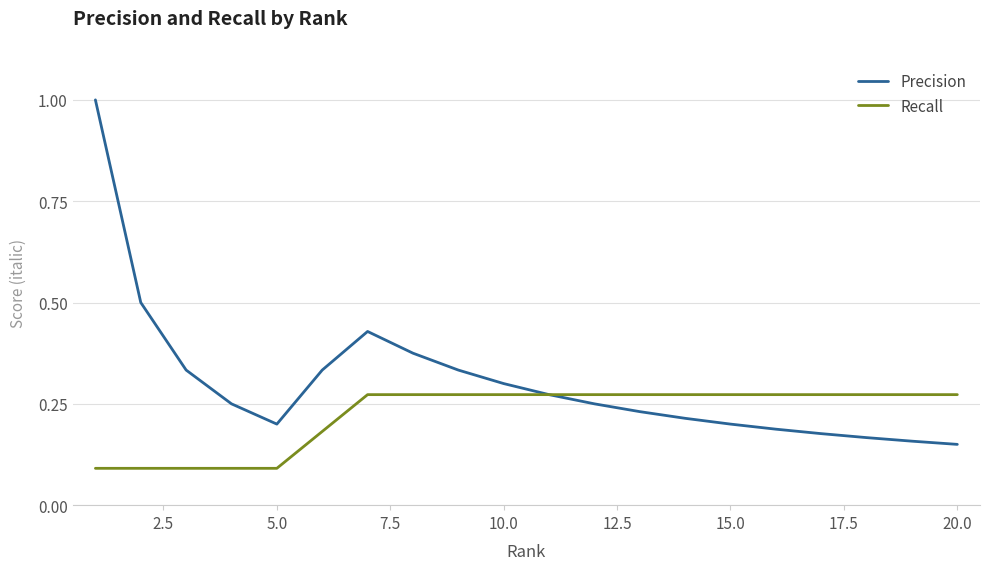

What is the maximum value shown in the chart?

1.0